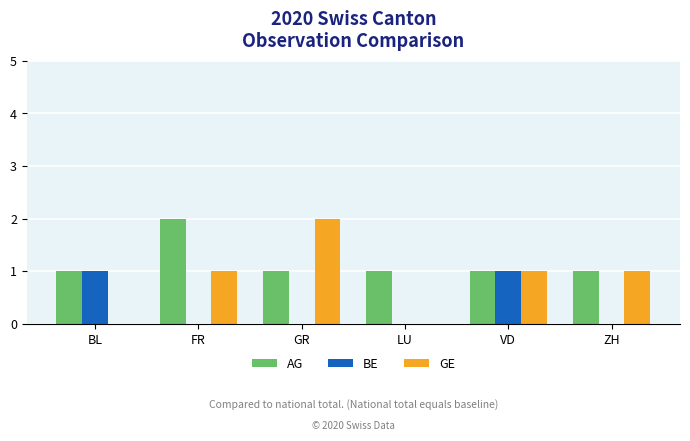

What is the spread (max minus min) of values at ZH?

1